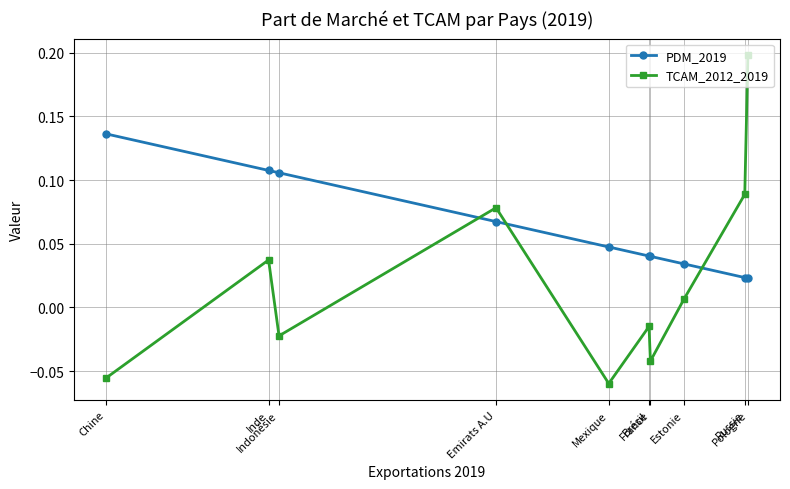

True or false: TCAM_2012_2019 has more than 2 points higher than both neighbors.

True